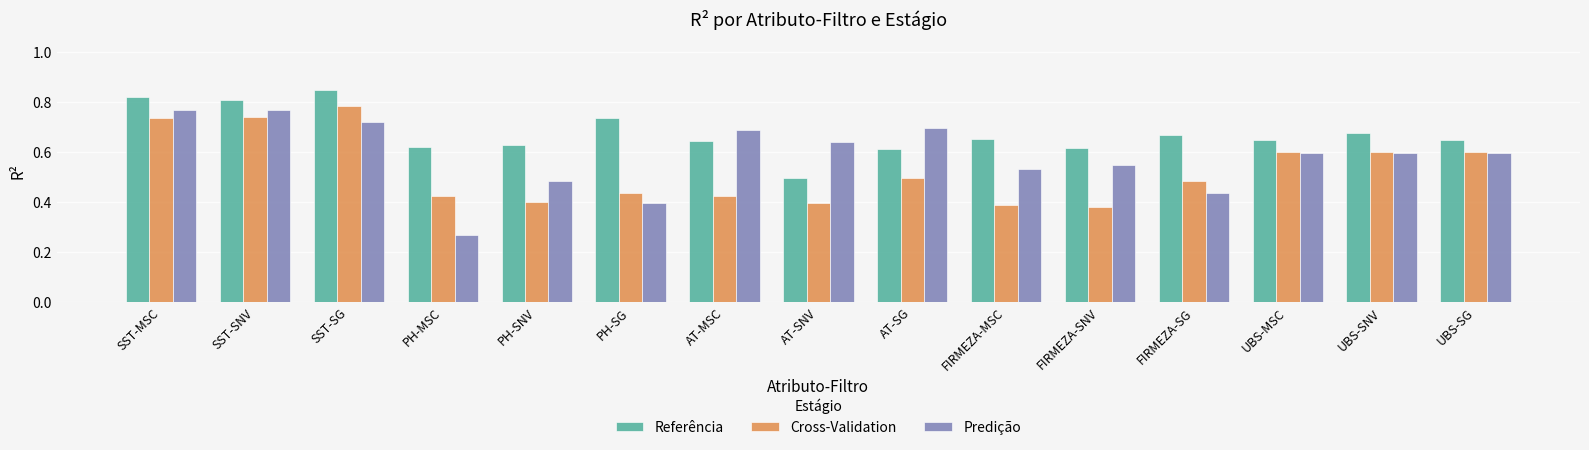

True or false: Referência has a value of 1.1 at AT-MSC.

False